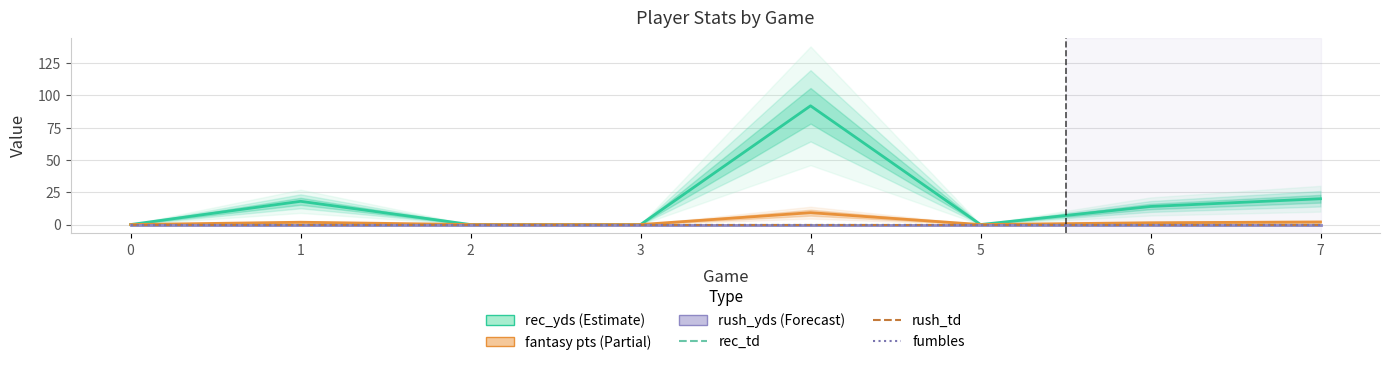

What is the greatest value displayed?

92.0